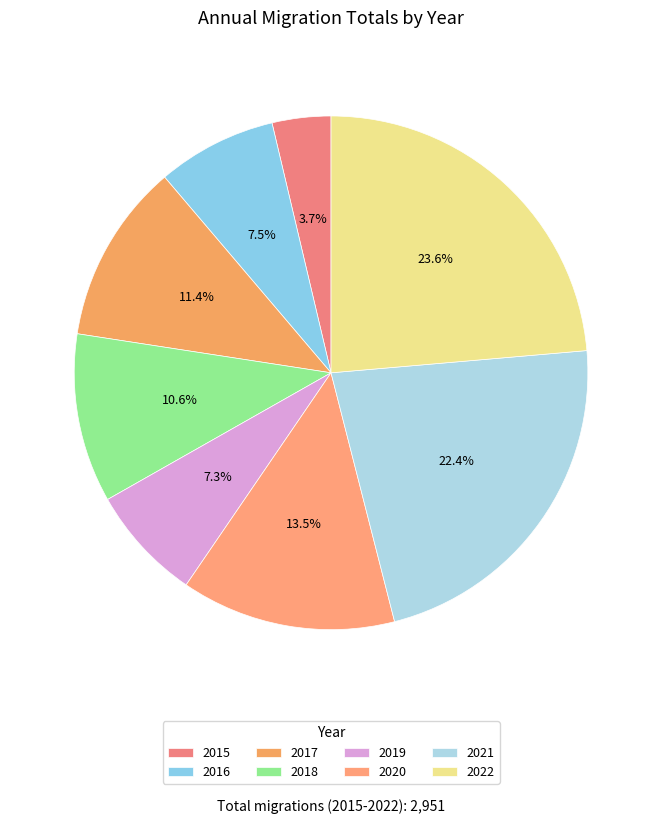

What percentage do 2021 and 2018 together represent?

33.0%